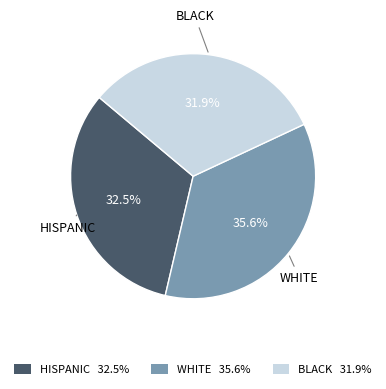

Count the number of slices in the pie.

3